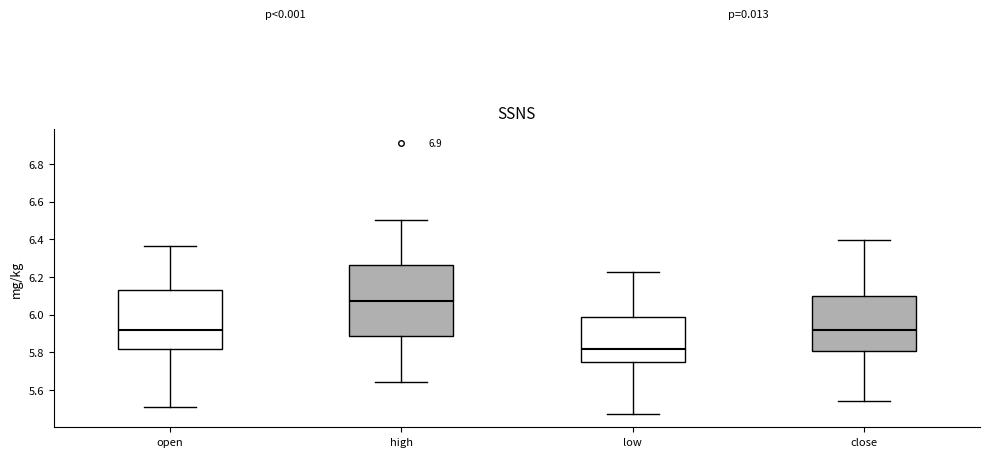

Comparing the boxes themselves (not the whiskers), which one is the tallest?

high